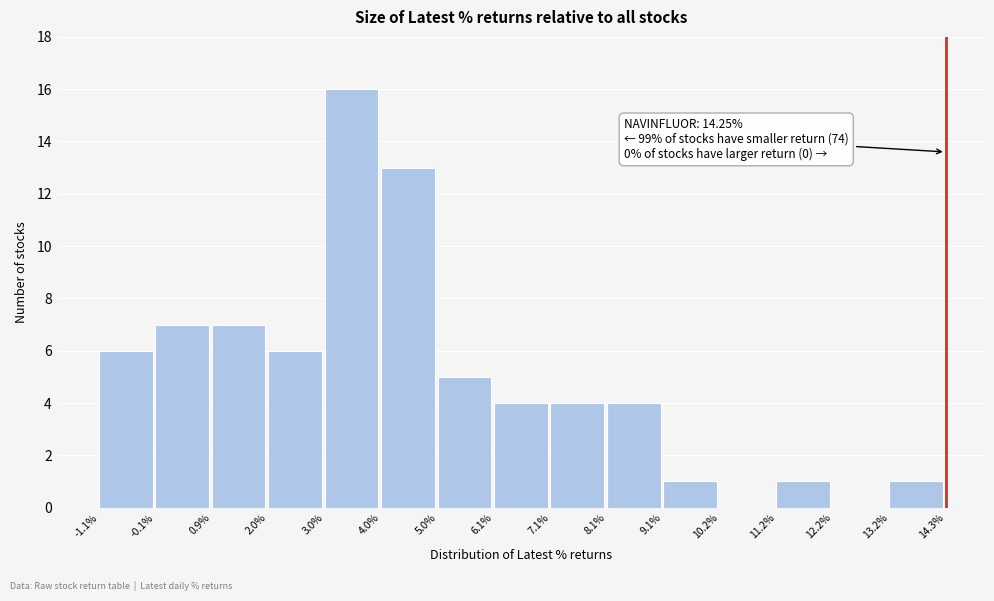

Over which range of the x-axis is the bar tallest?

3.0% to 4.0%